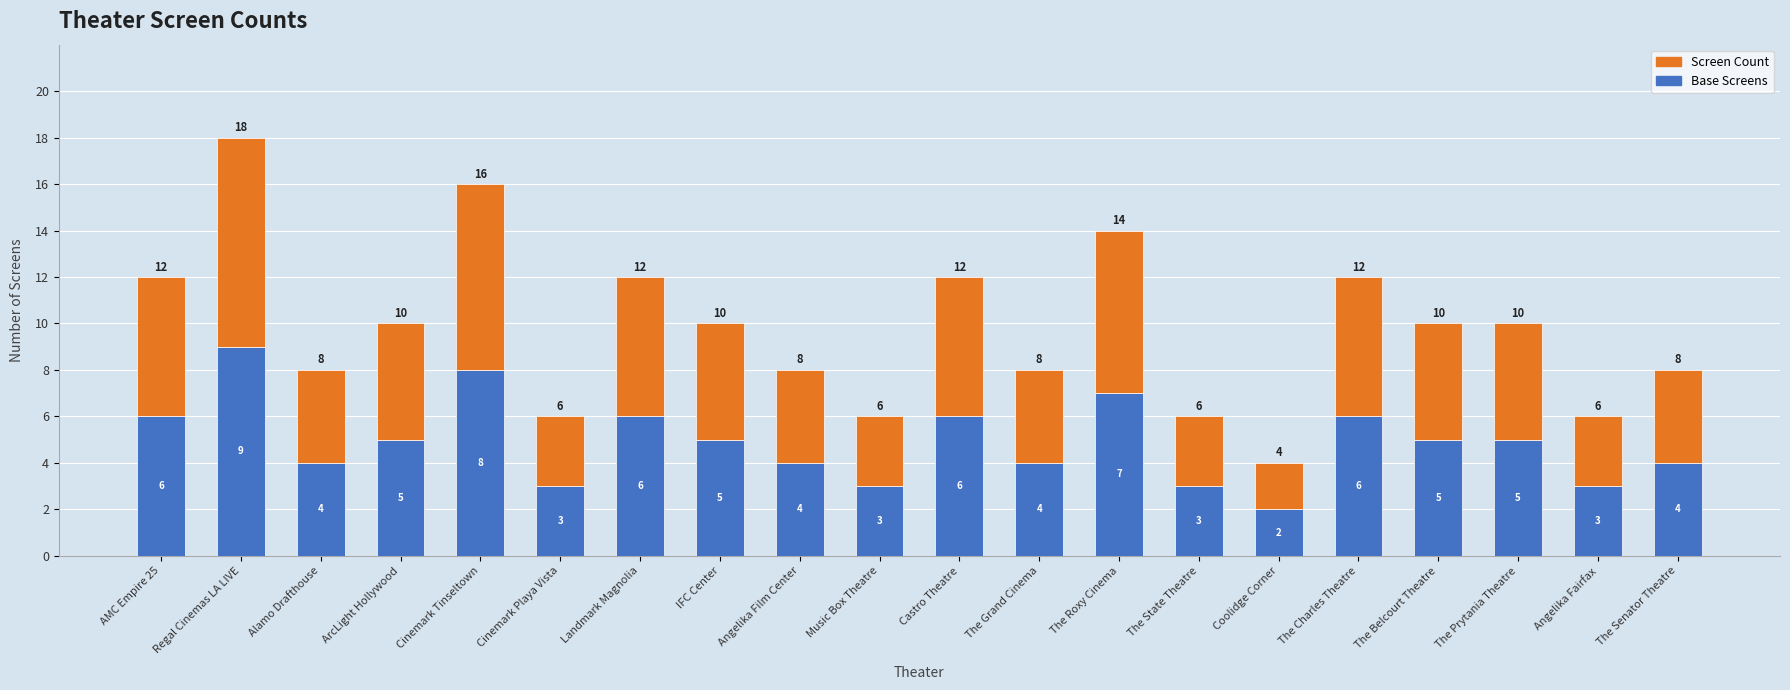

At which label does Base Screens first exceed 5?

AMC Empire 25